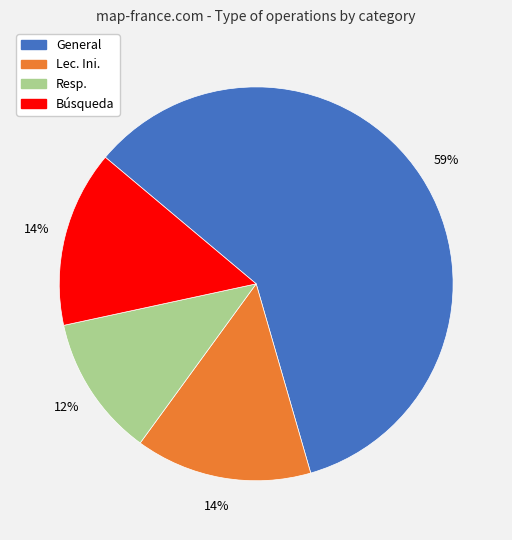

What is the largest slice in the pie chart?

General